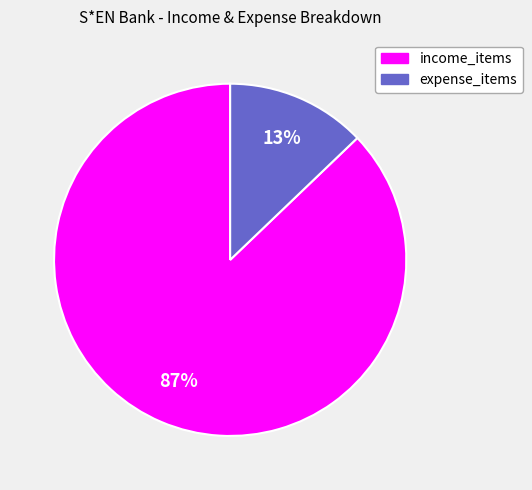

To the nearest percent, what is the average slice percentage?

50%